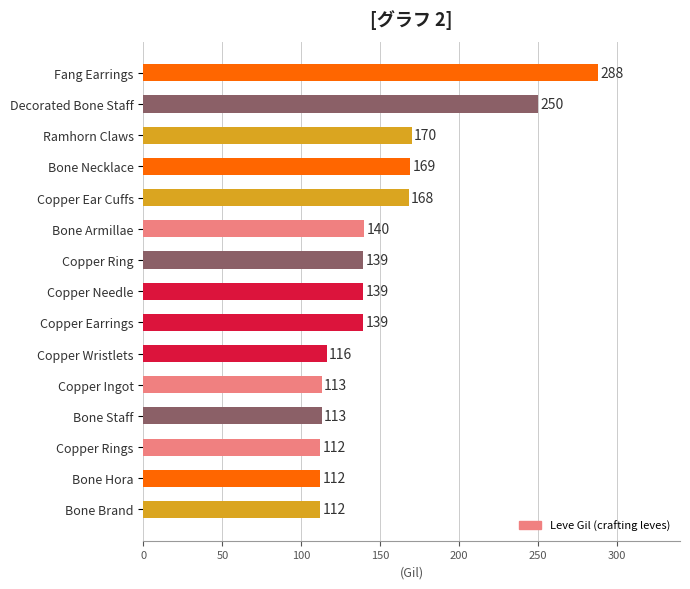

Read the value at Ramhorn Claws, to the nearest 5.

170